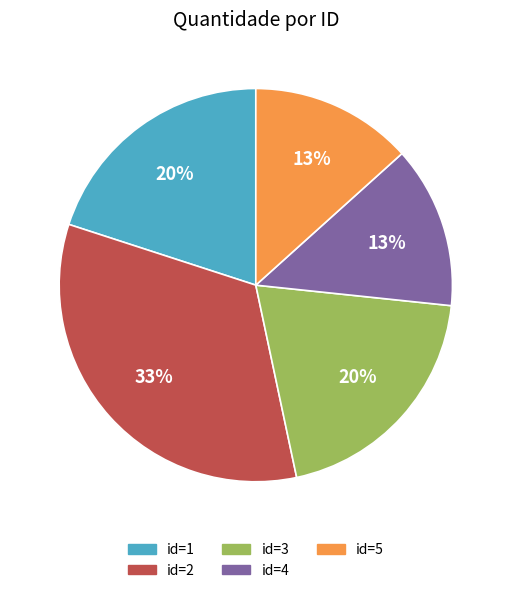

What percentage is the id=3 slice, to the nearest percent?

20%